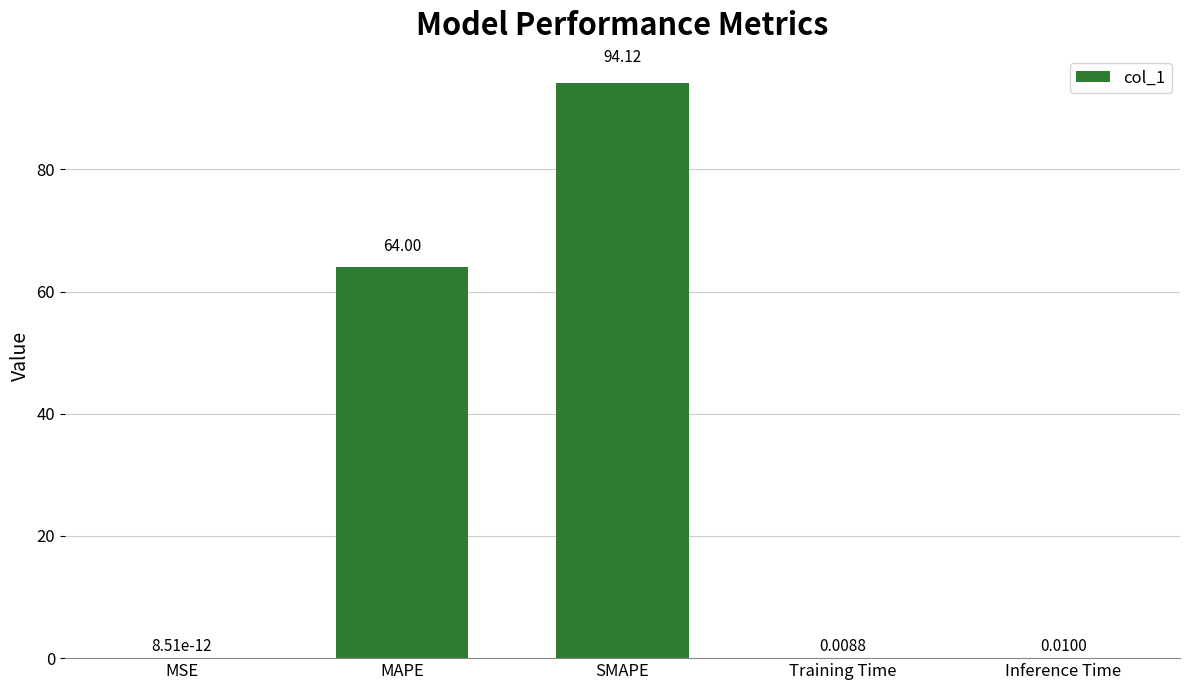

The value at SMAPE is 94.1. True or false?

True